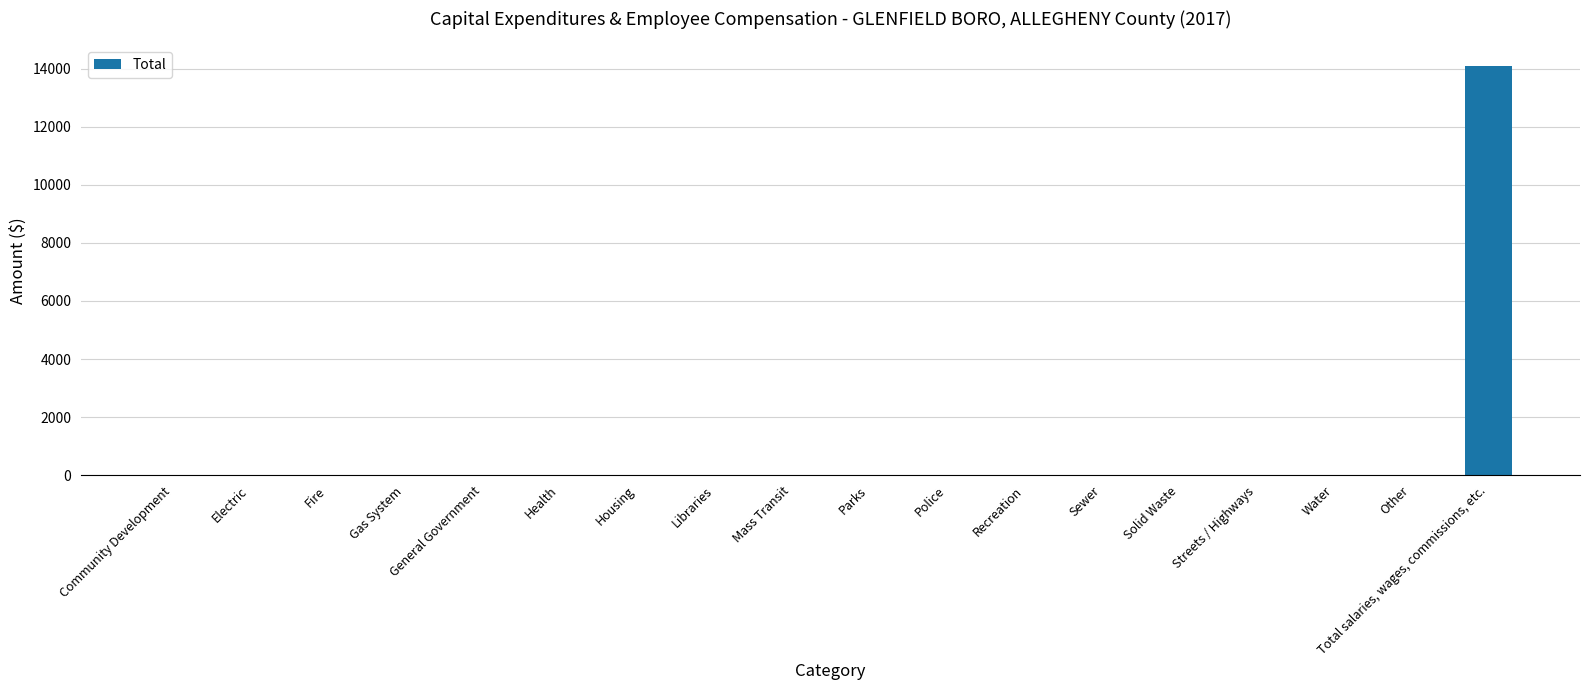

Reading right to left, list all the values displayed in this chart.

Total salaries, wages, commissions, etc.=14088	Other=0	Water=0	Streets / Highways=0	Solid Waste=0	Sewer=0	Recreation=0	Police=0	Parks=0	Mass Transit=0	Libraries=0	Housing=0	Health=0	General Government=0	Gas System=0	Fire=0	Electric=0	Community Development=0